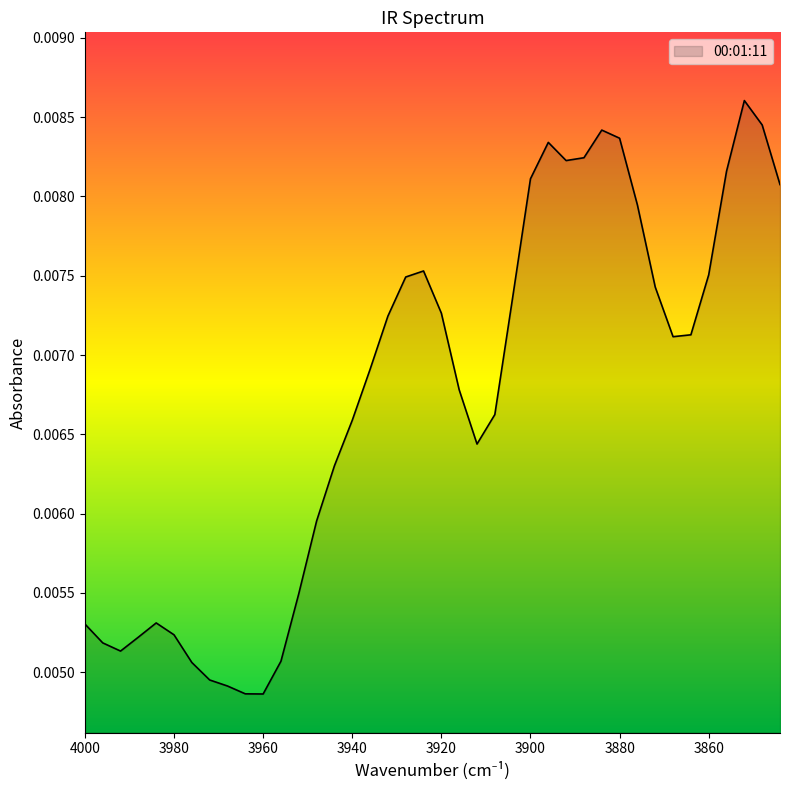

How many lines are shown in the chart?

1